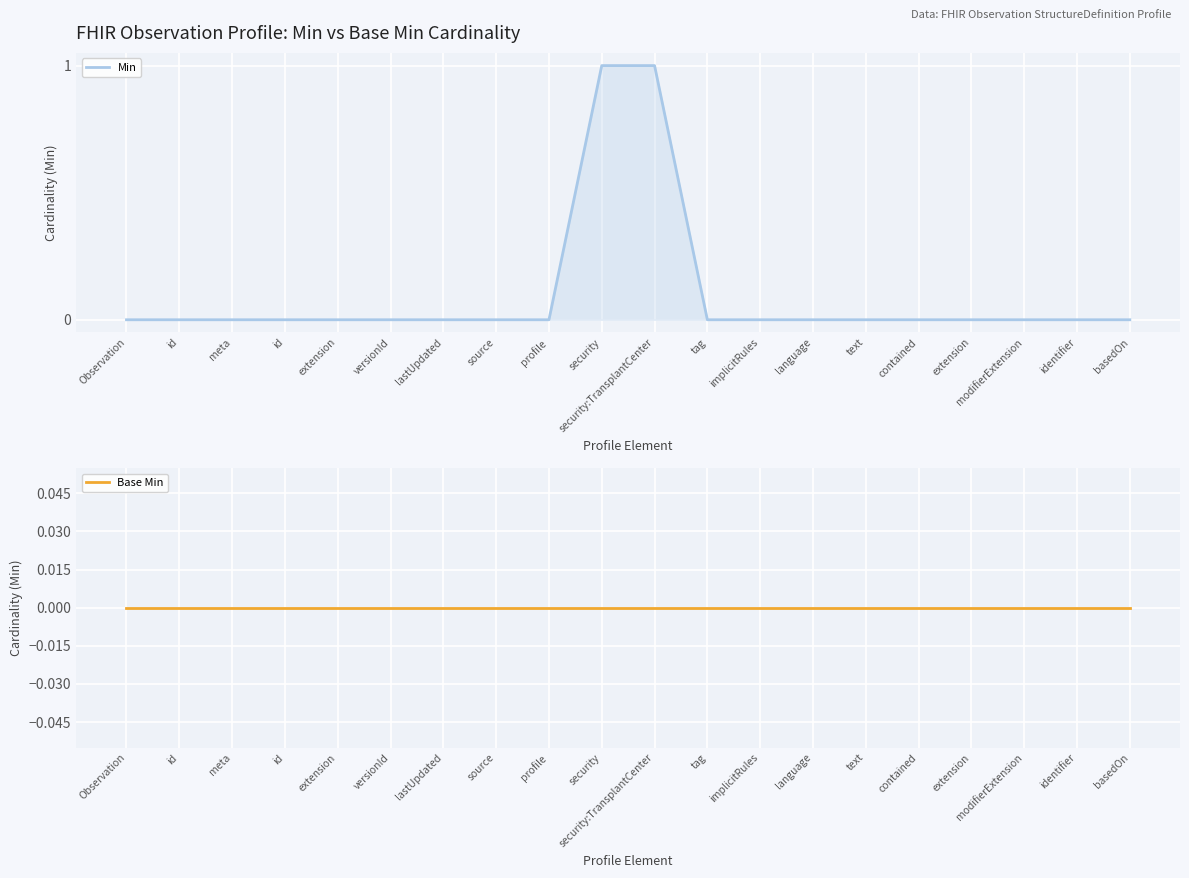

Which series has the widest spread of values?

Min